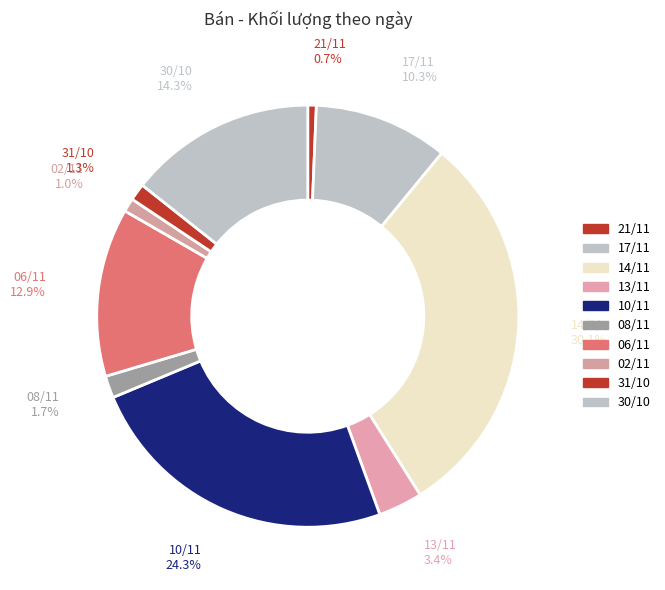

To the nearest percent, what is the combined percentage of 21/11 and 06/11?

14%